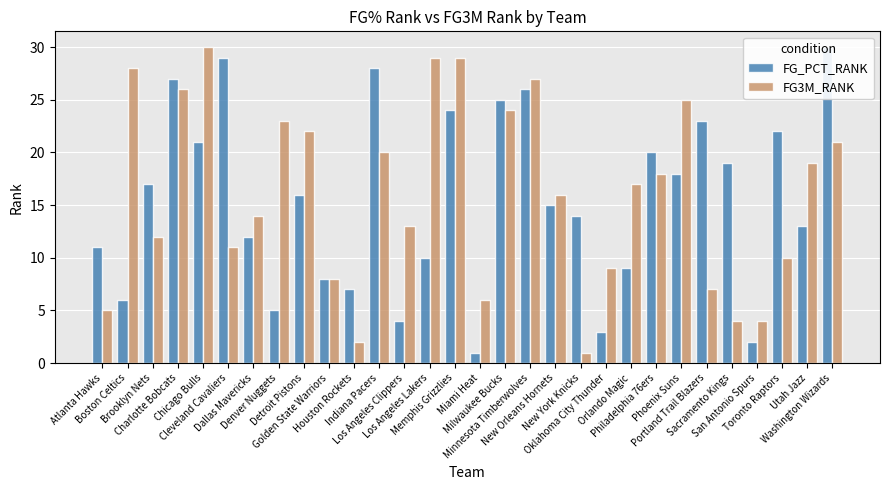

What is the sum of the FG3M_RANK values at New Orleans Hornets and Dallas Mavericks?

30